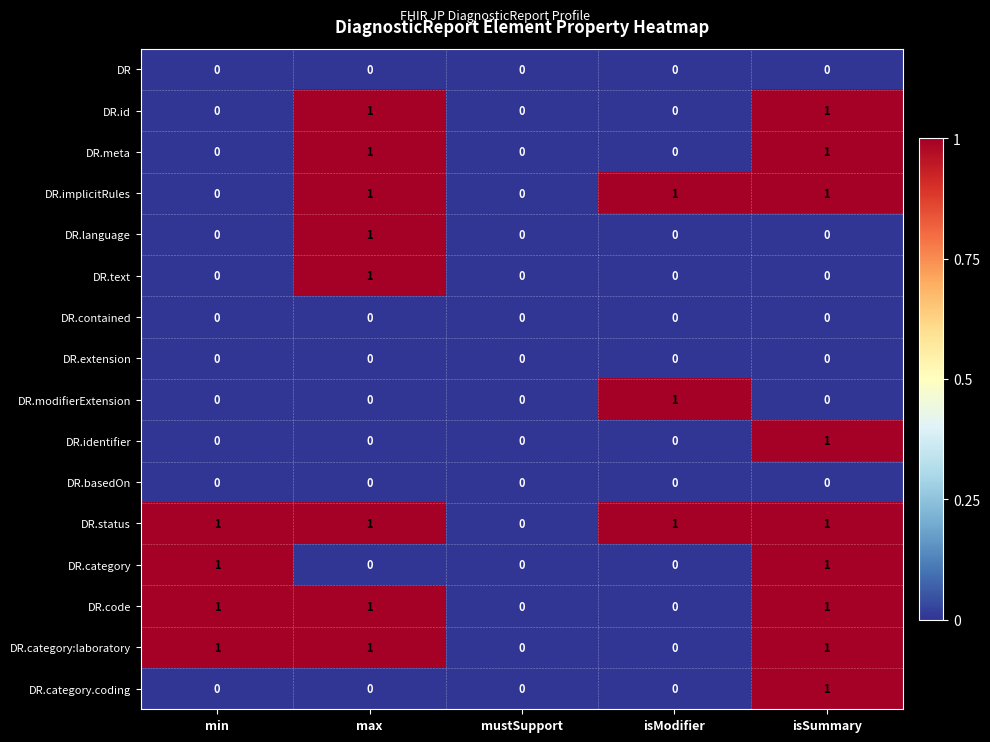

The DR.category:laboratory series shows 1 at min. True or false?

True